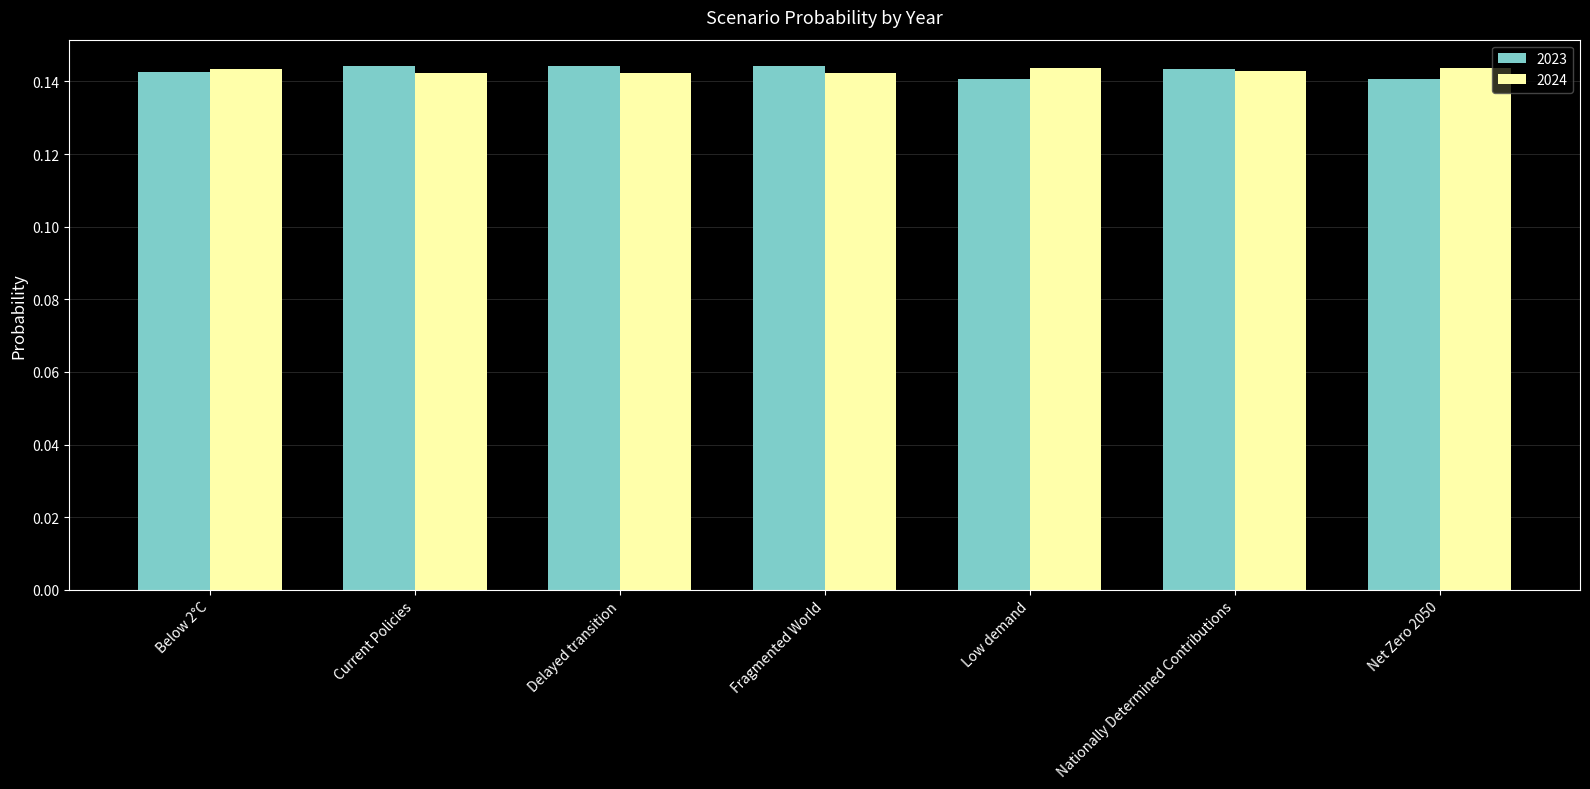

What is the sum of all 2023 values?

1.0